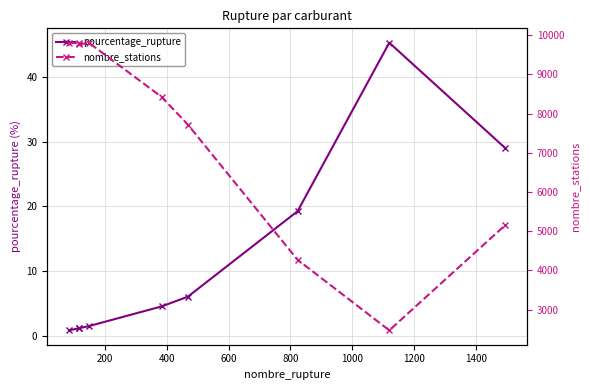

How many values in the pourcentage_rupture series are below 4?

4